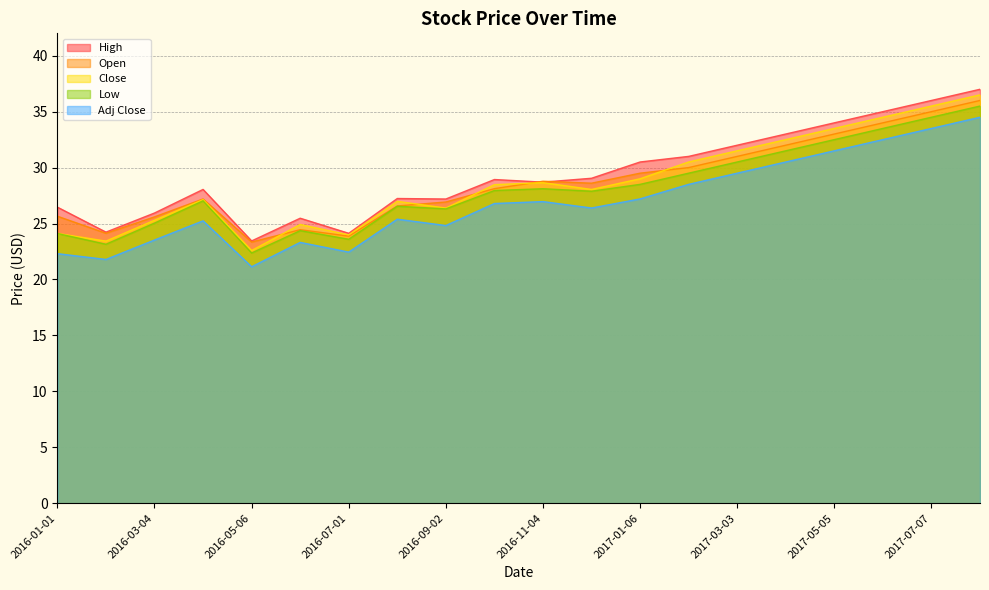

Which category has the lowest value across all series?

2016-05-06